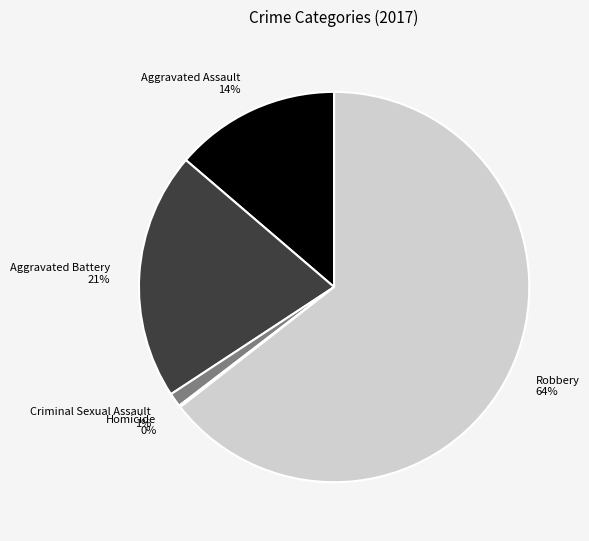

To the nearest percent, what is the difference between the largest and smallest slice percentages?

64%